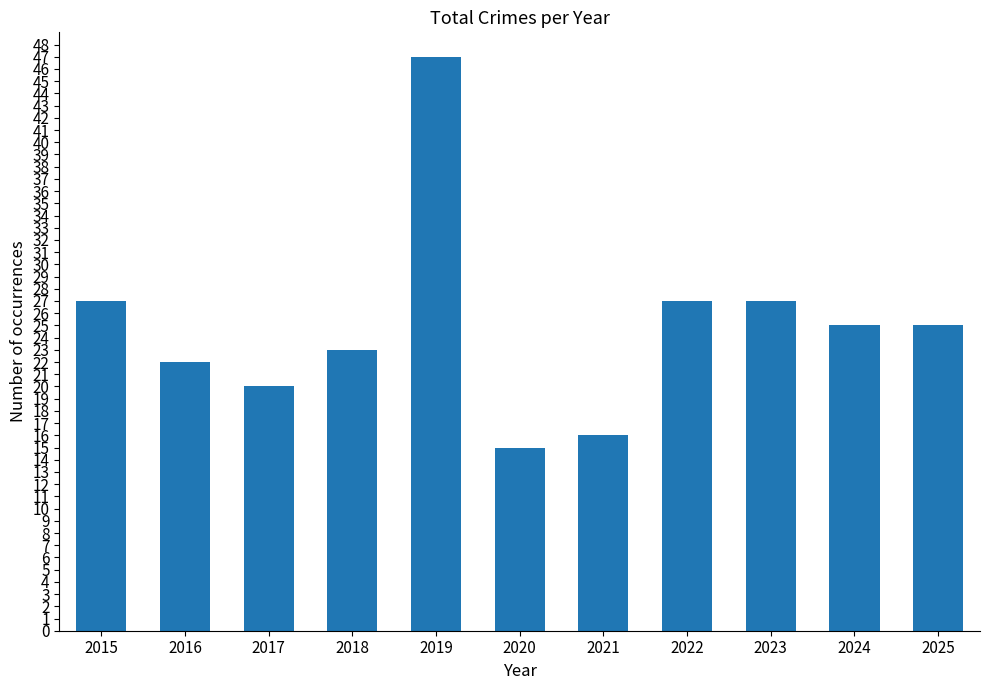

Which label corresponds to the largest value in the chart?

2019